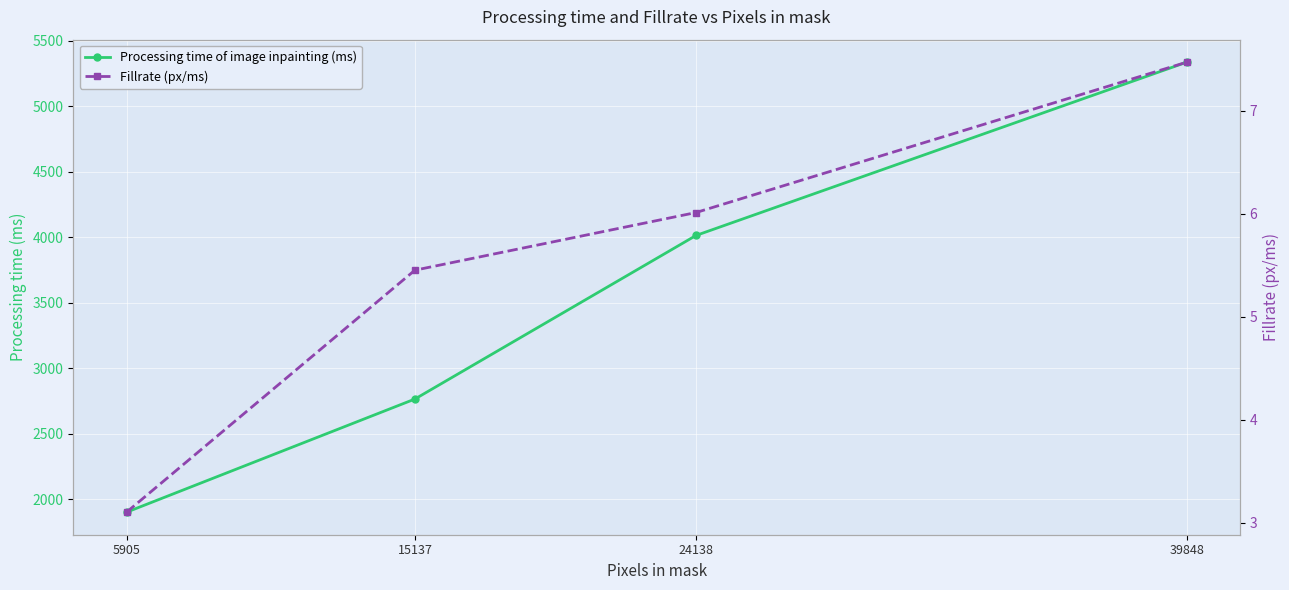

True or false: Fillrate (px/ms) has more than 2 interior local peaks.

False